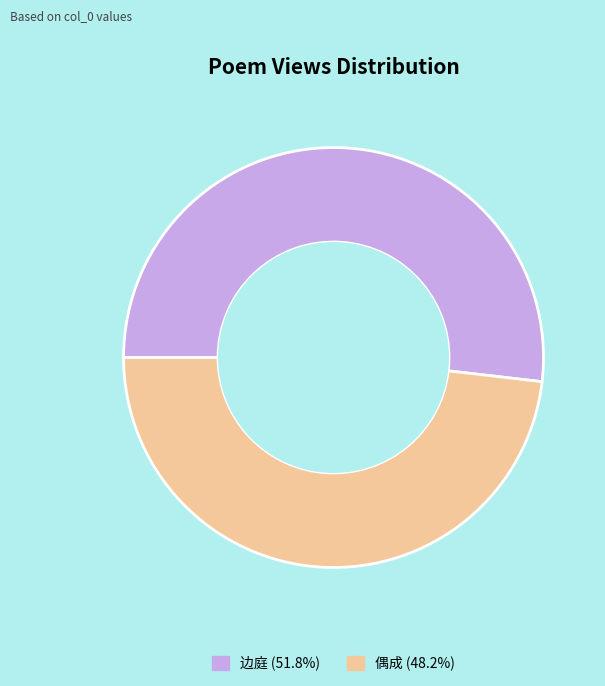

Does any single category account for the majority?

Yes